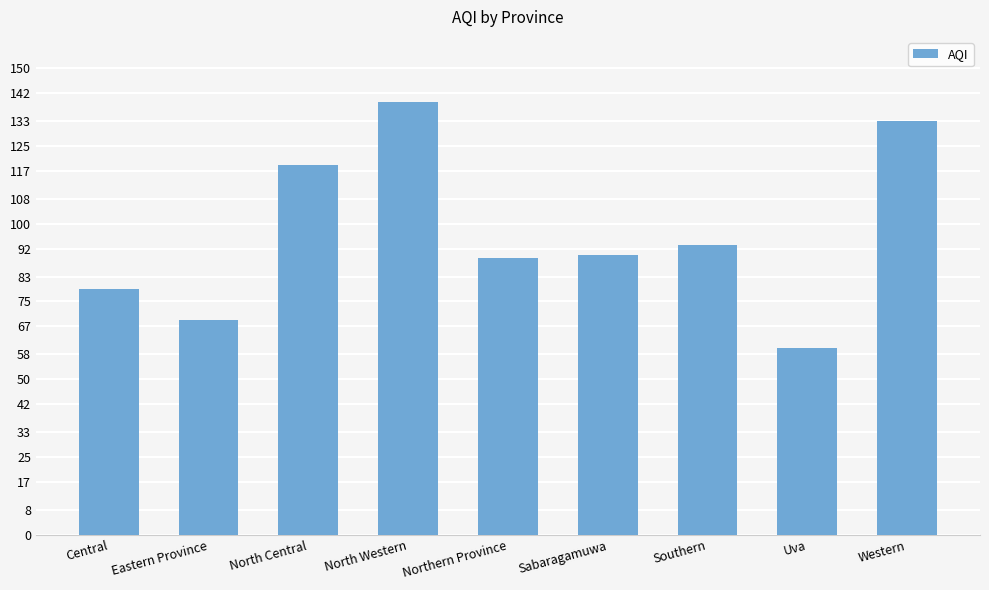

How many values are below 90?

4